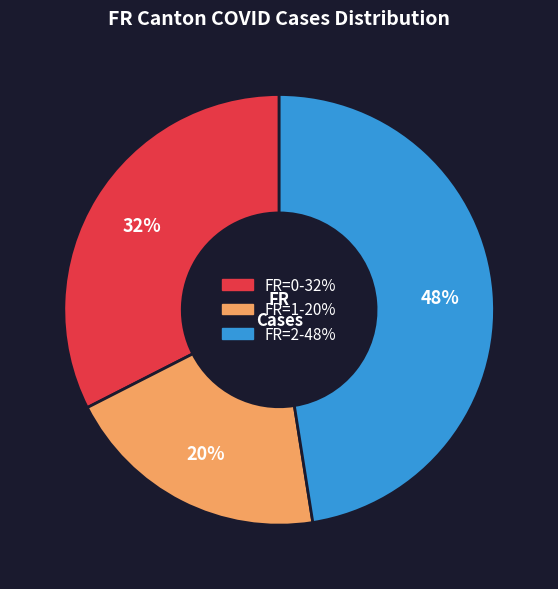

How many segments does this pie chart have?

3